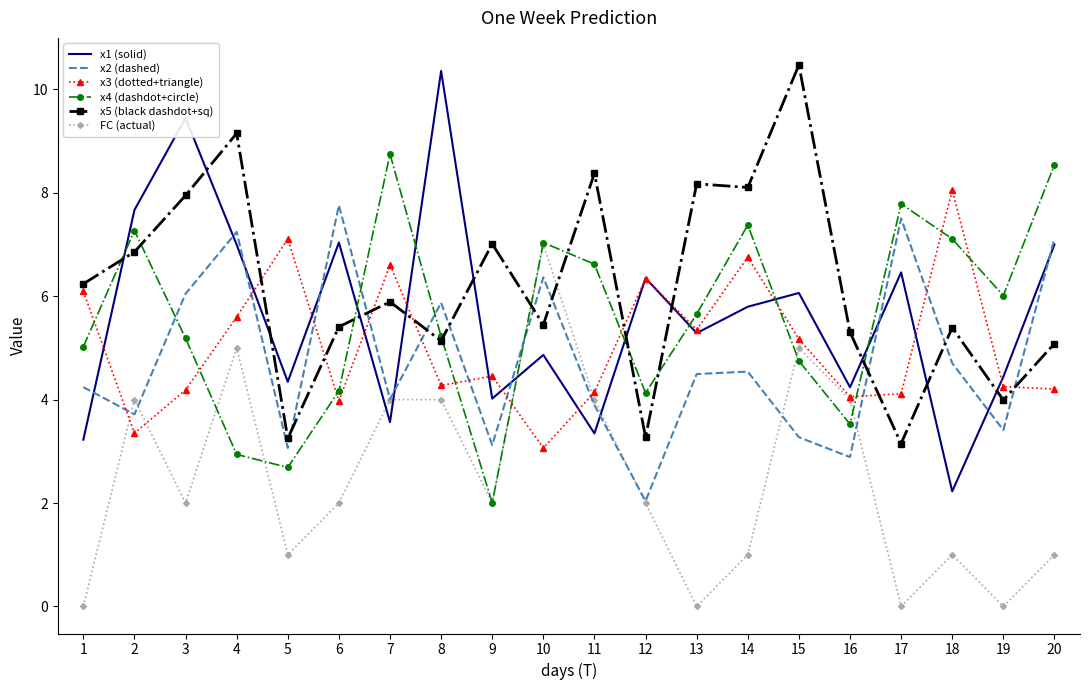

How many categories are shown in the chart?

20